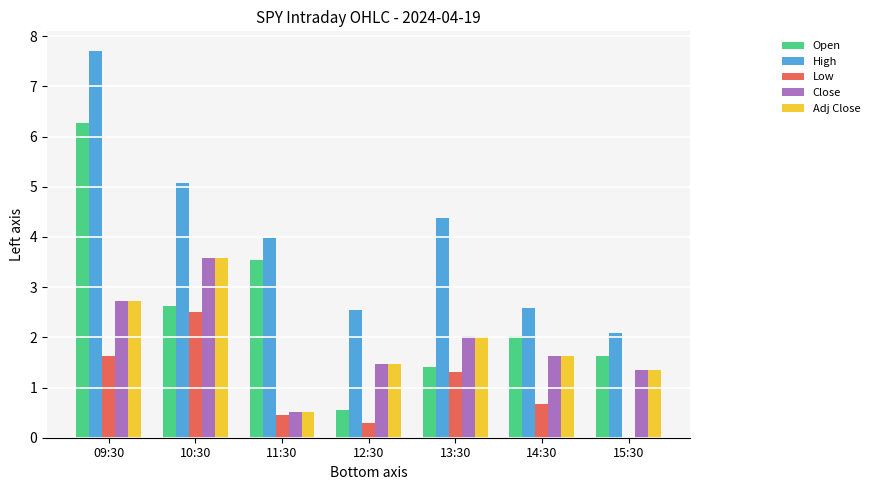

What is the sum of the High values at 12:30 and 15:30?

4.6